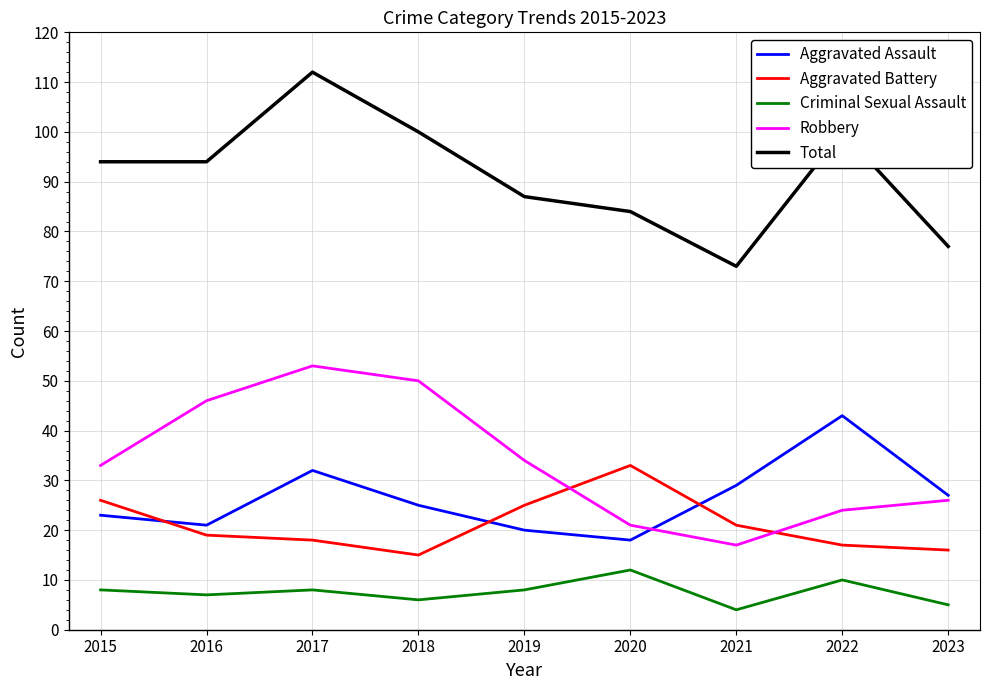

Which series has the widest spread of values?

Total